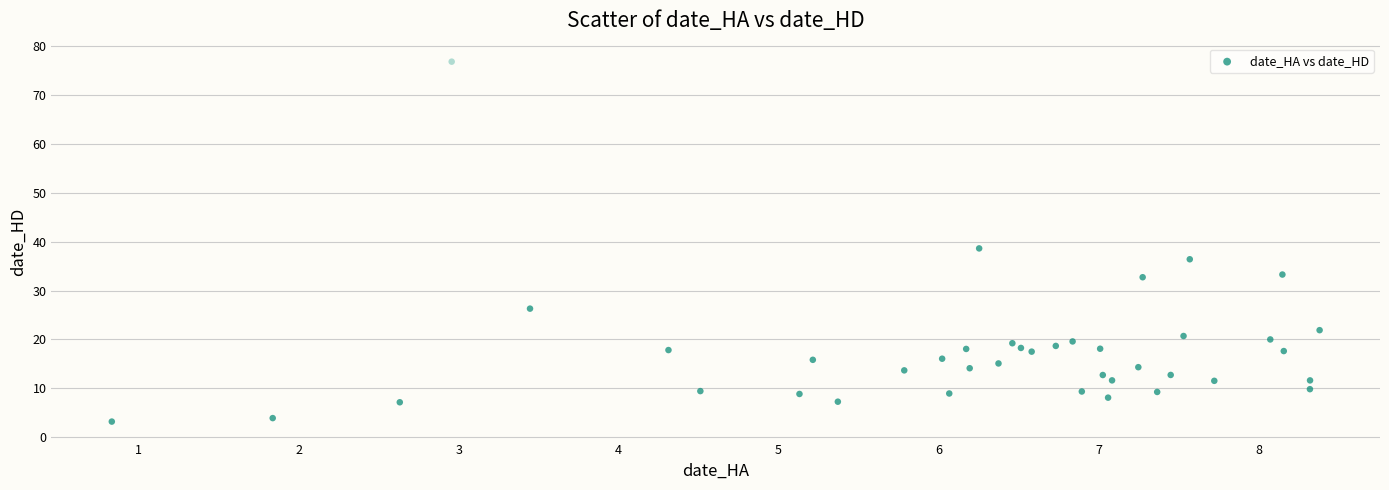

What Y value in the scatter plot is closest to 40?

38.6